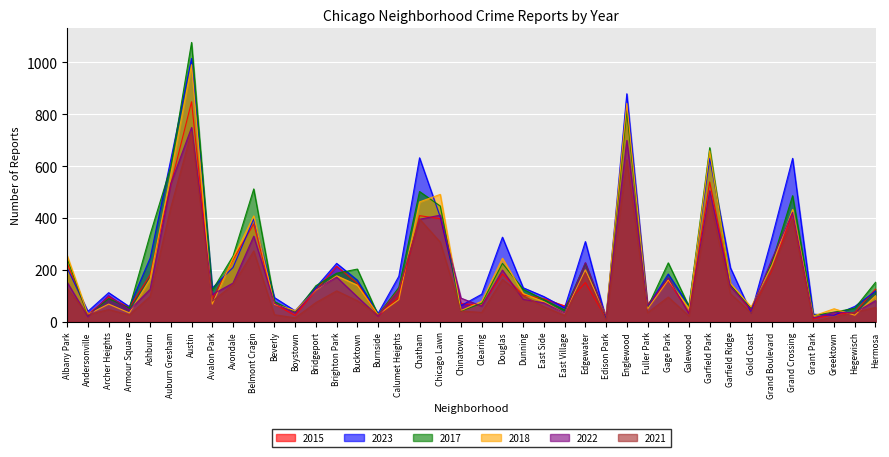

Which series has the largest total across all categories?

2023